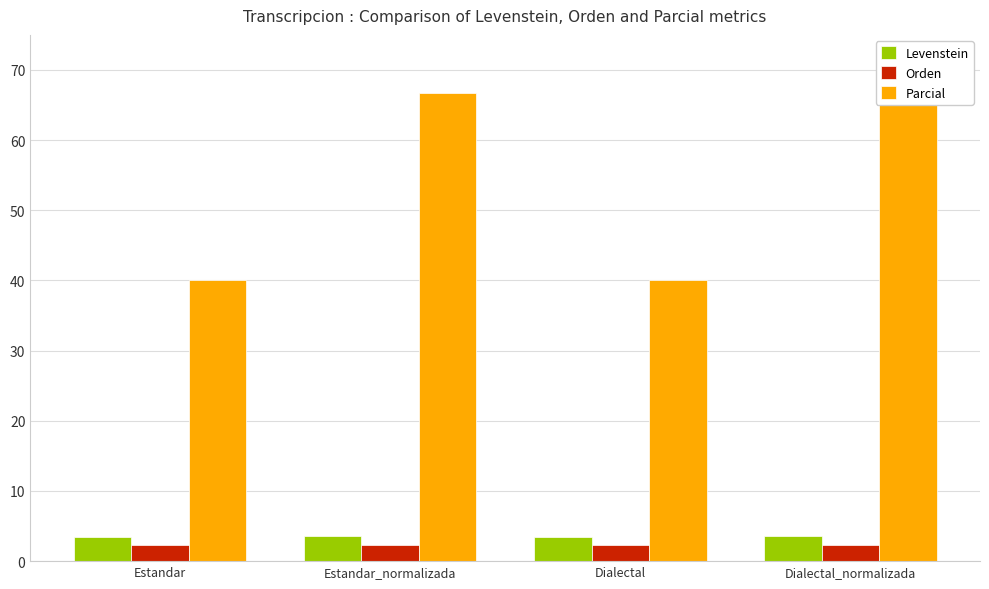

What is the difference between the highest and lowest values at Estandar?

37.6